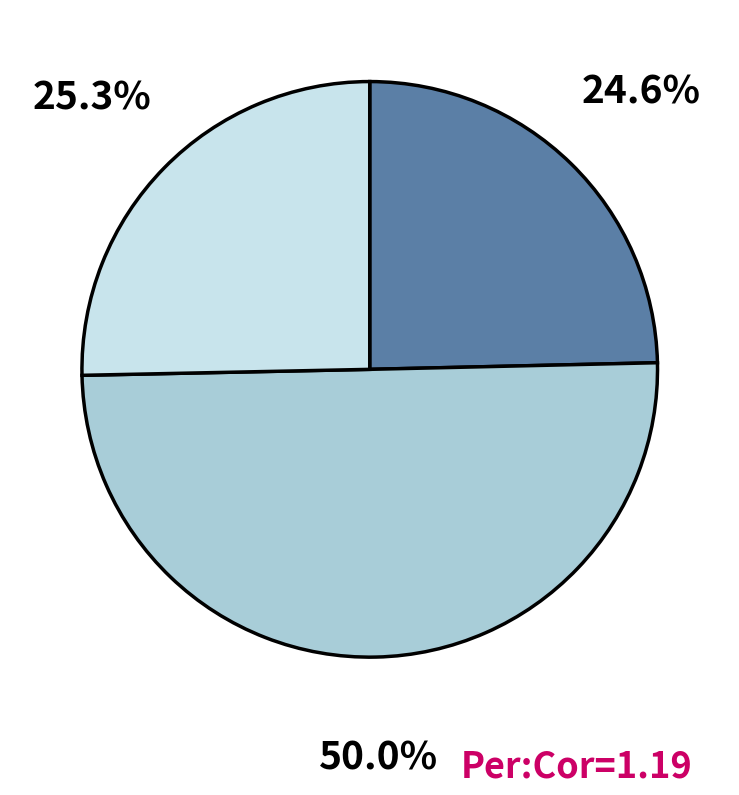

How many segments does this pie chart have?

3